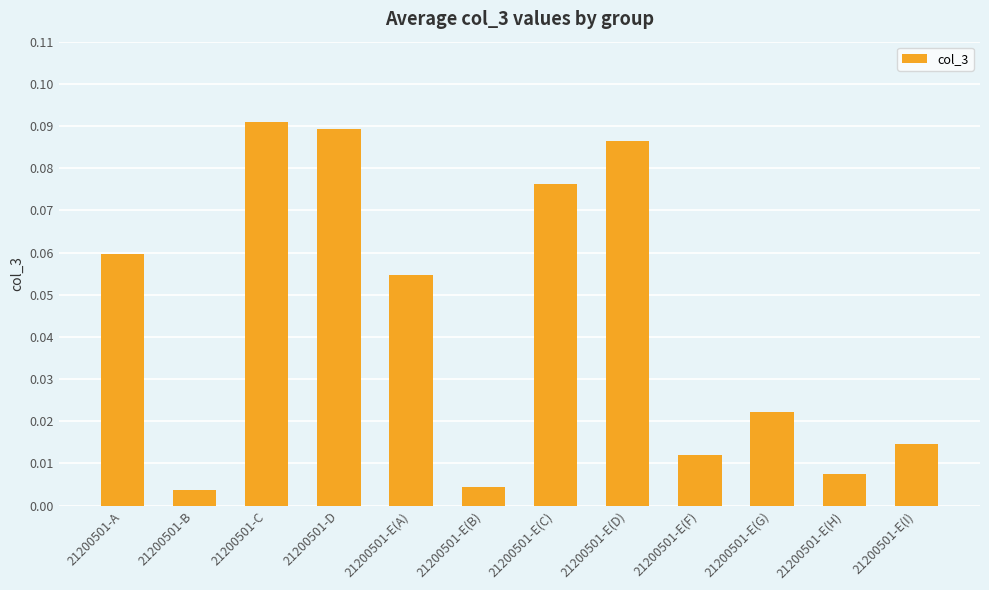

How many distinct data groups are displayed?

1